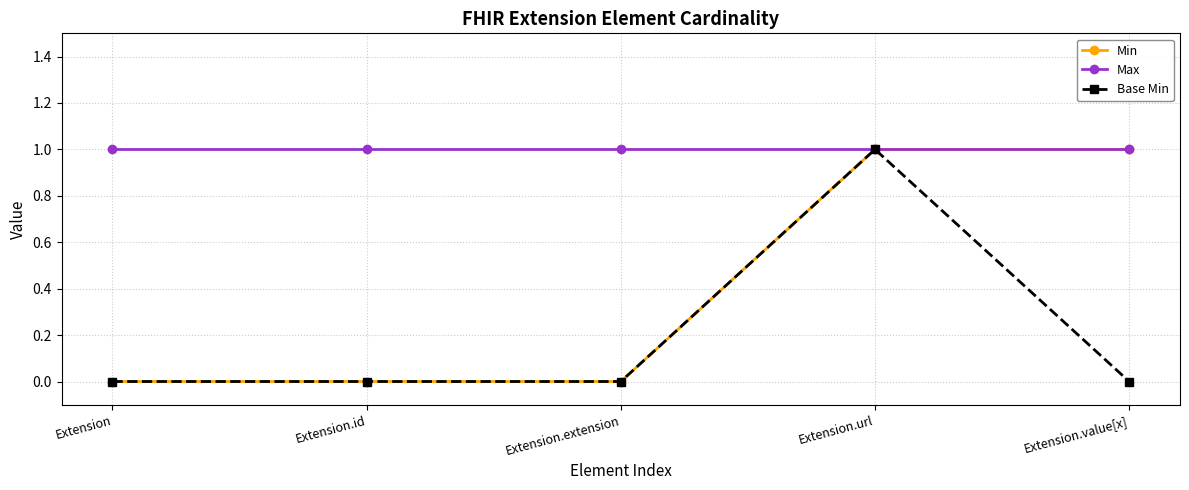

How many series are shown in this chart?

3